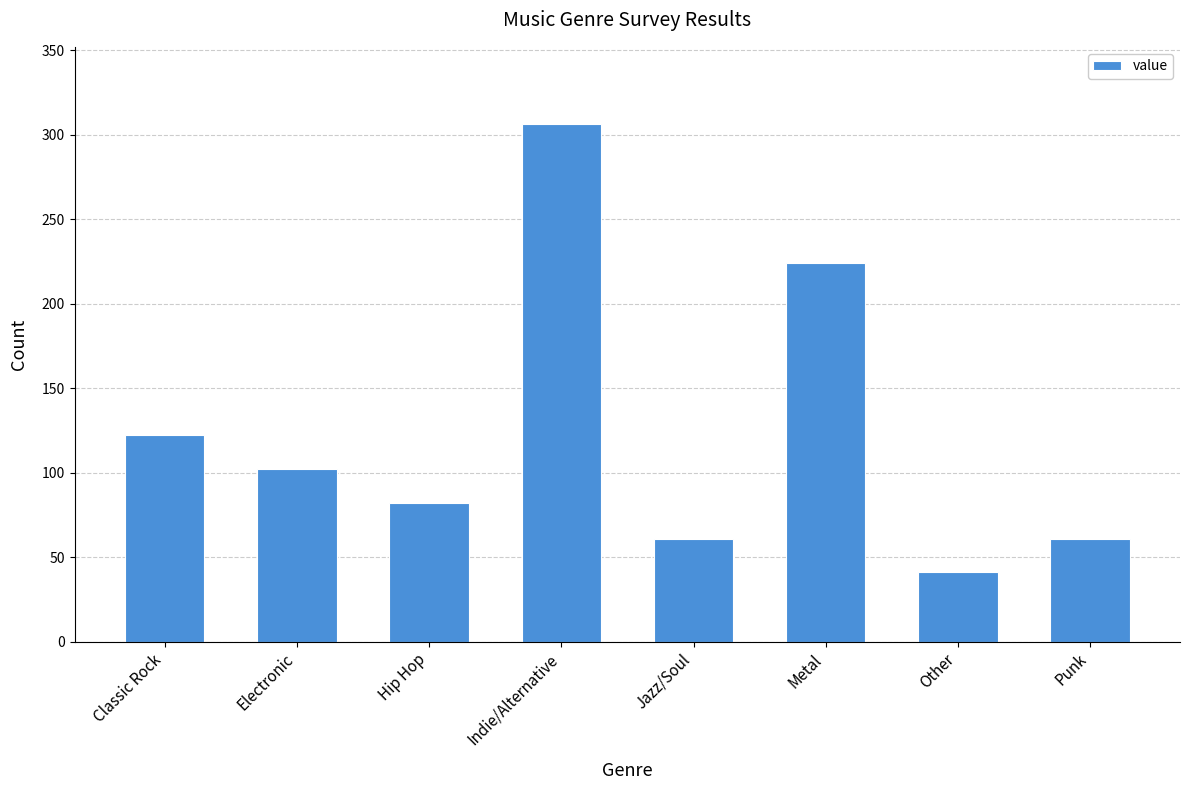

At which label is the value closest to 173?

Classic Rock